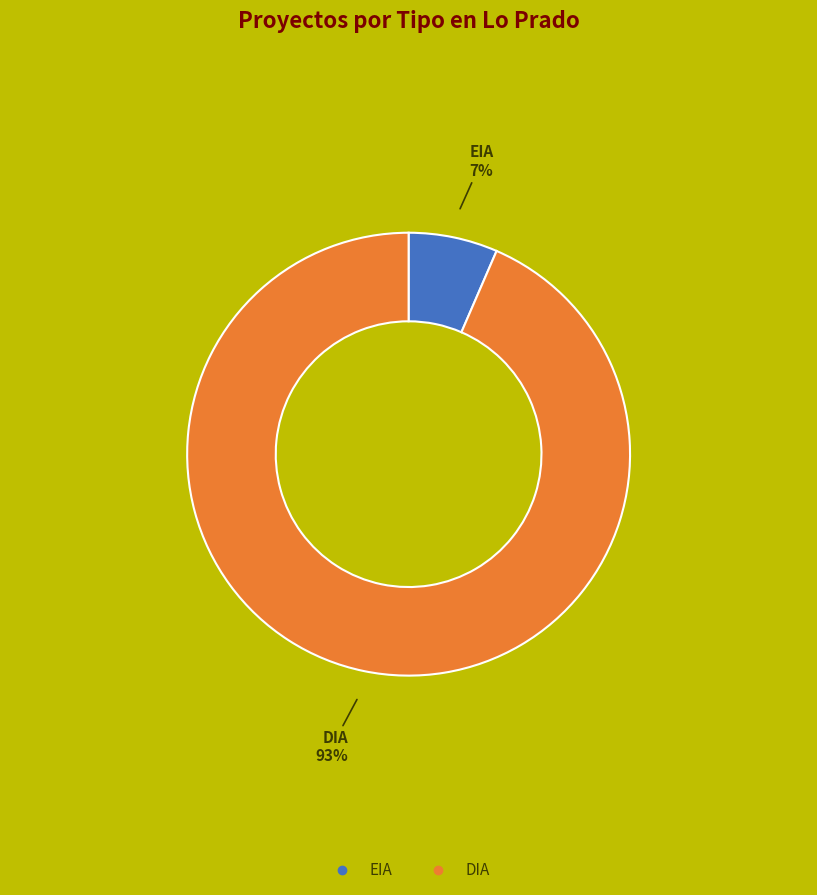

To the nearest percent, what percentage of the pie is EIA?

7%